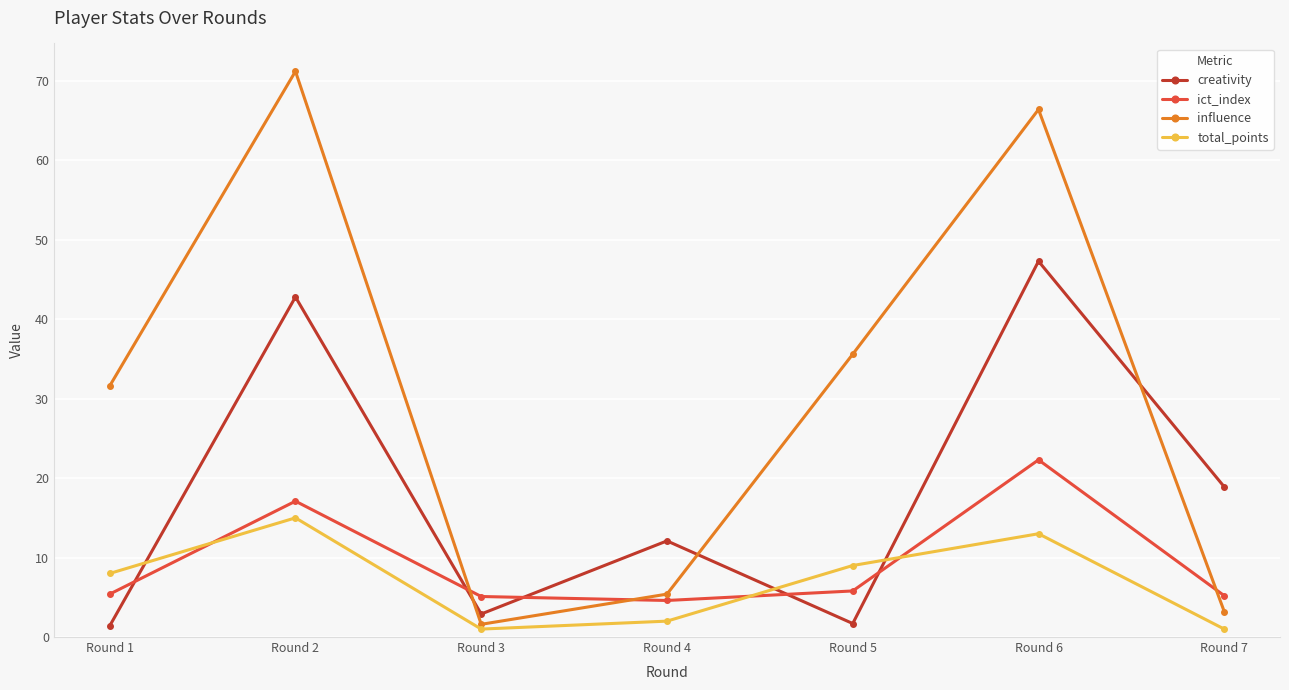

Rank the series at Round 3 from highest to lowest value.

ict_index, creativity, influence, total_points